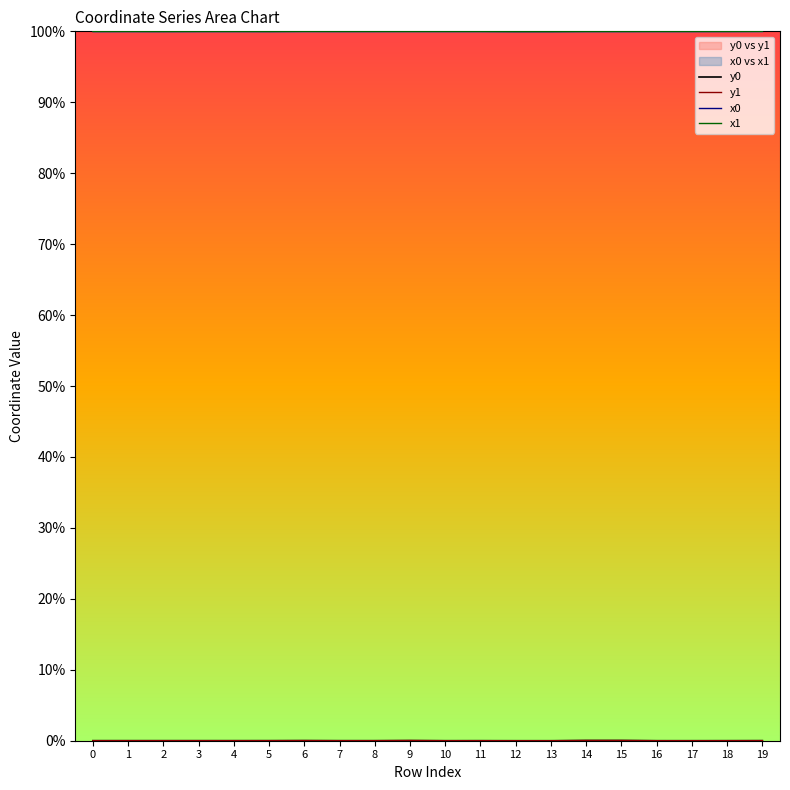

True or false: x0 has a value of 100.0 at 19.

True